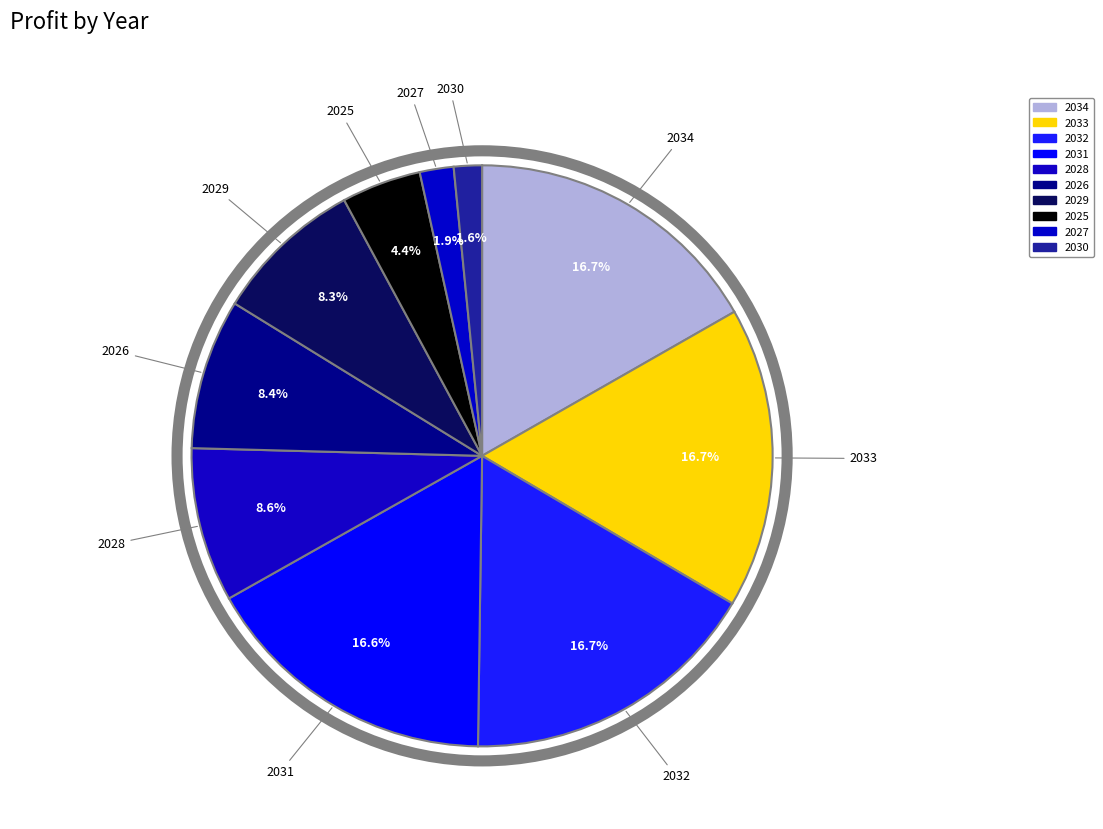

Is 2033 the majority of the pie?

No